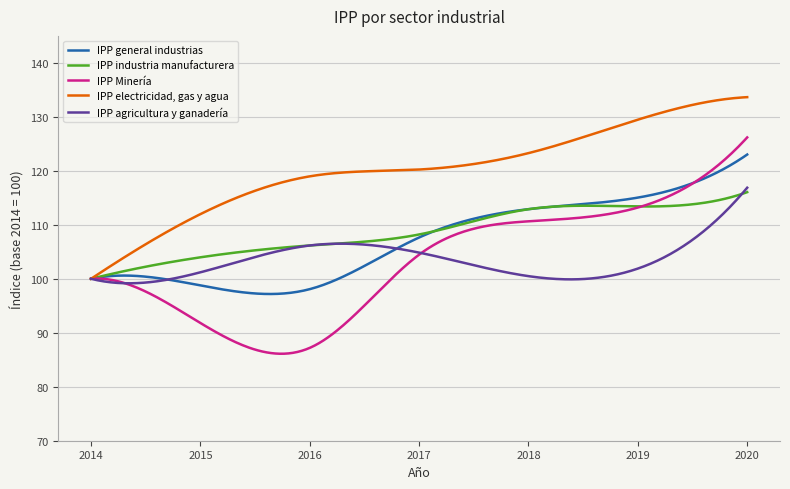

What is the smallest value displayed?

86.1